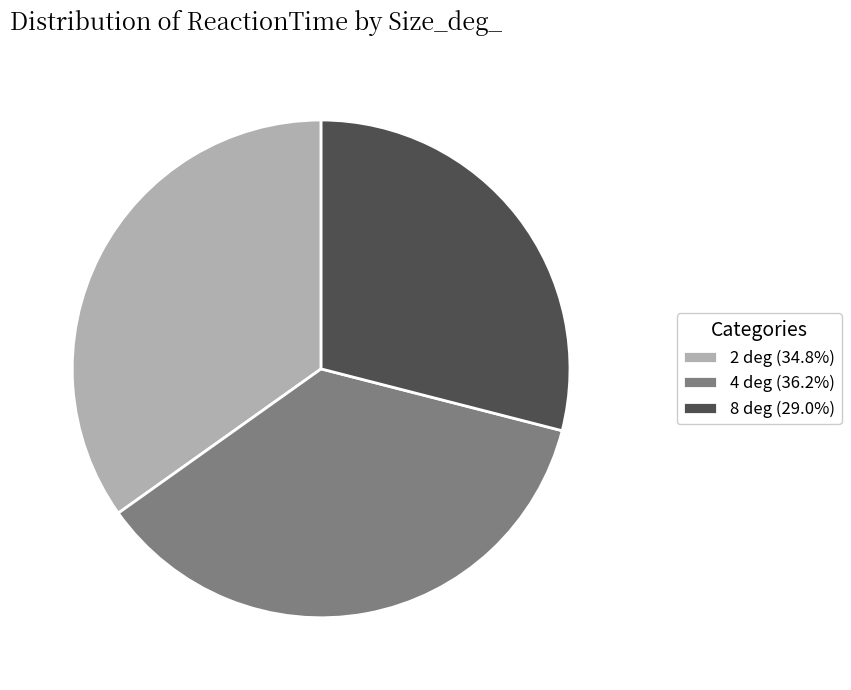

Does any single category account for the majority?

No